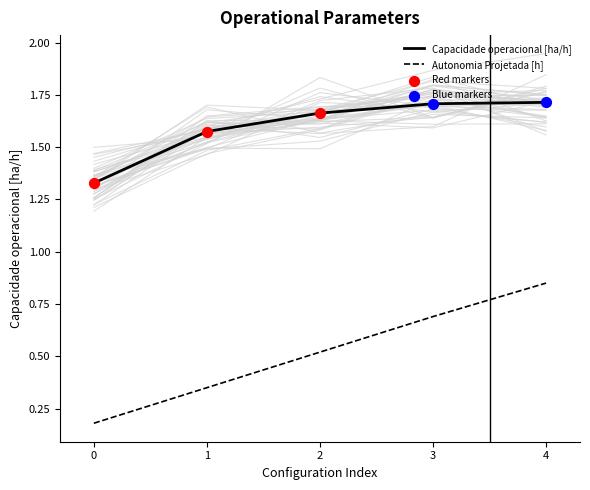

At which category is the sum across all series the highest?

4